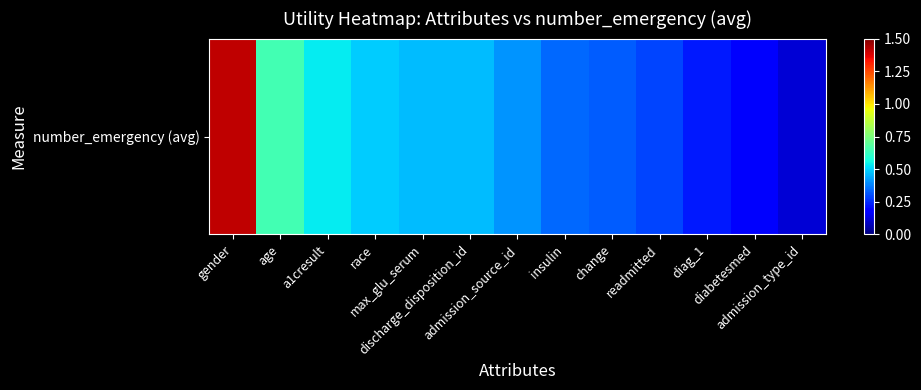

What is the minimum value shown in the chart?

0.1